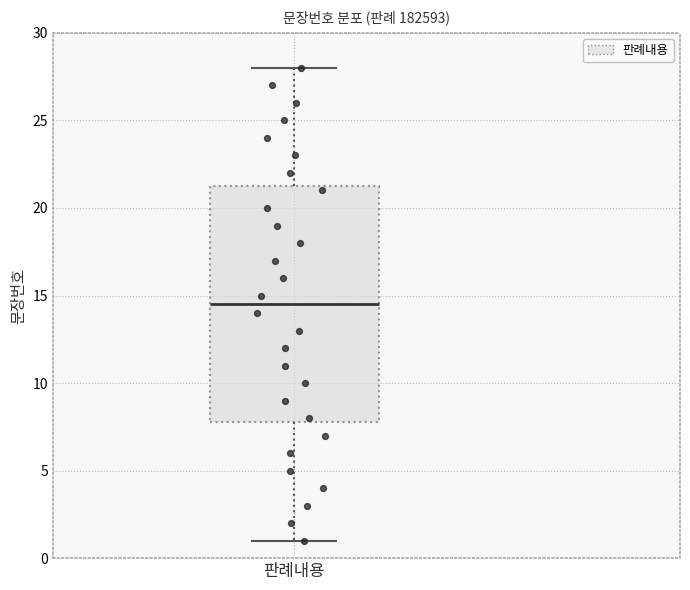

Read this box plot against the y-axis: the position of the median line, the range covered by the box, and the ends of both whiskers. The values are not printed on the chart, so give them approximately, as read against the axis.

median 14.5, box 8.0 to 21.5, whiskers 1.0 to 28.0